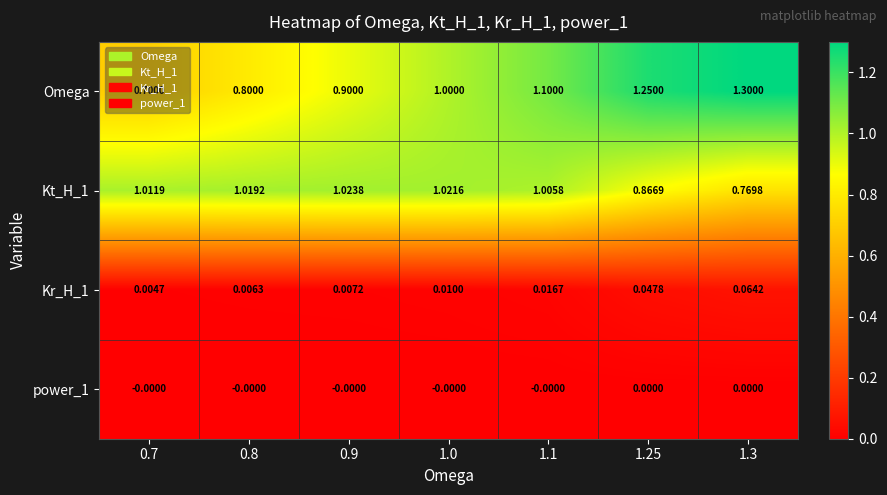

Which series has the largest range (max minus min)?

Omega